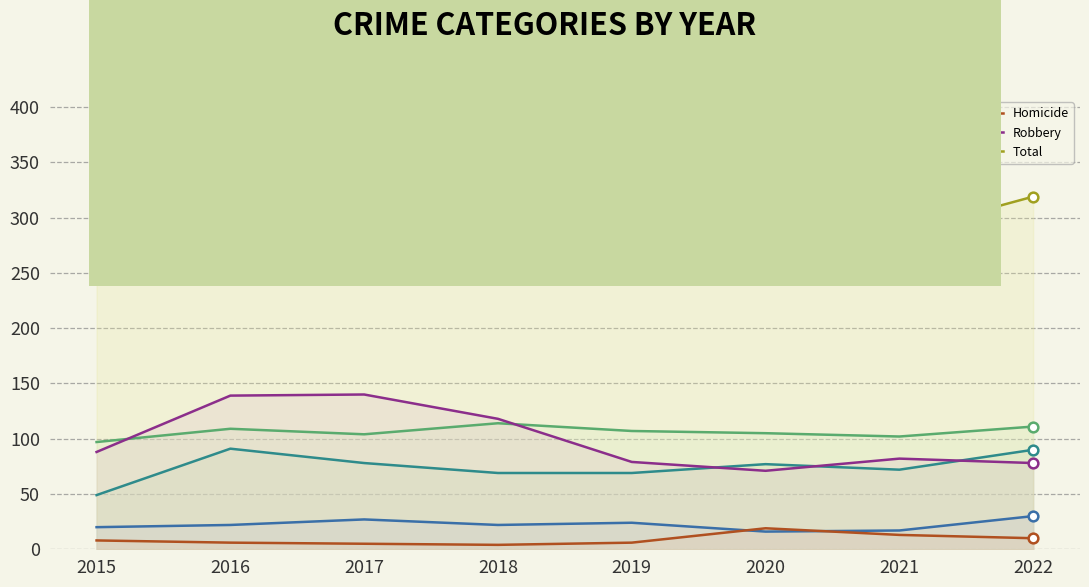

What is the value of the Total point at the 7th from the left?

286